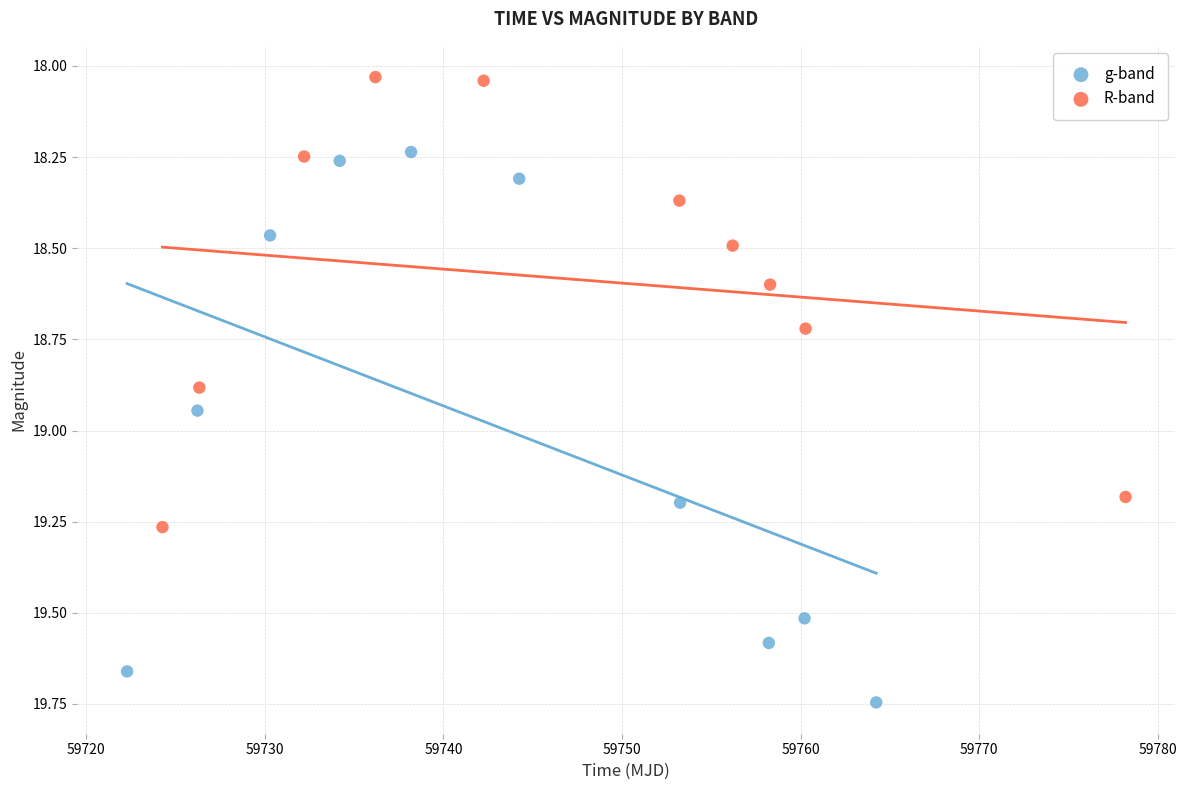

Which series contains the lowest Y value?

R-band